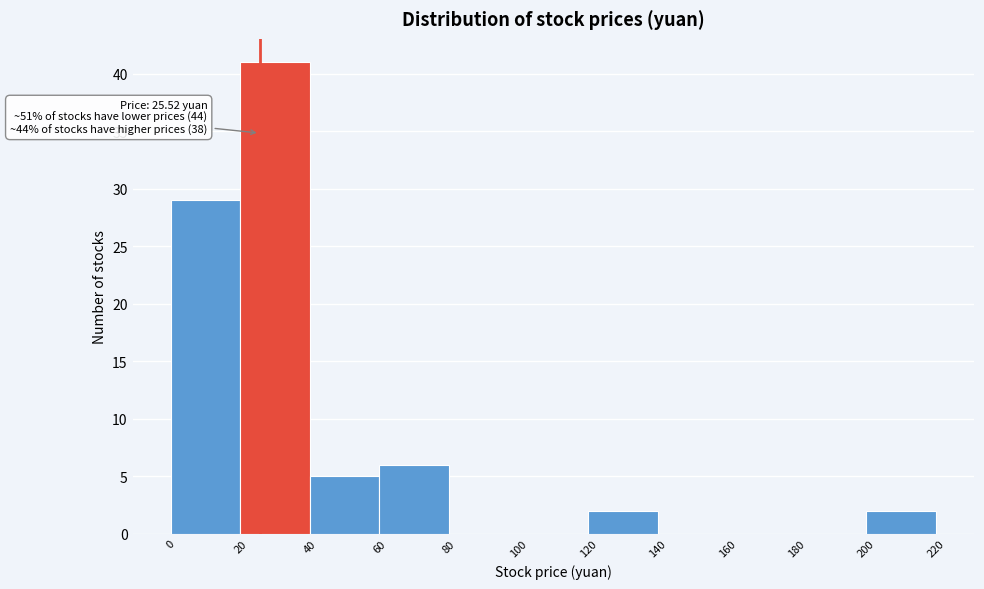

Over which range of the x-axis is the bar tallest?

20 to 40